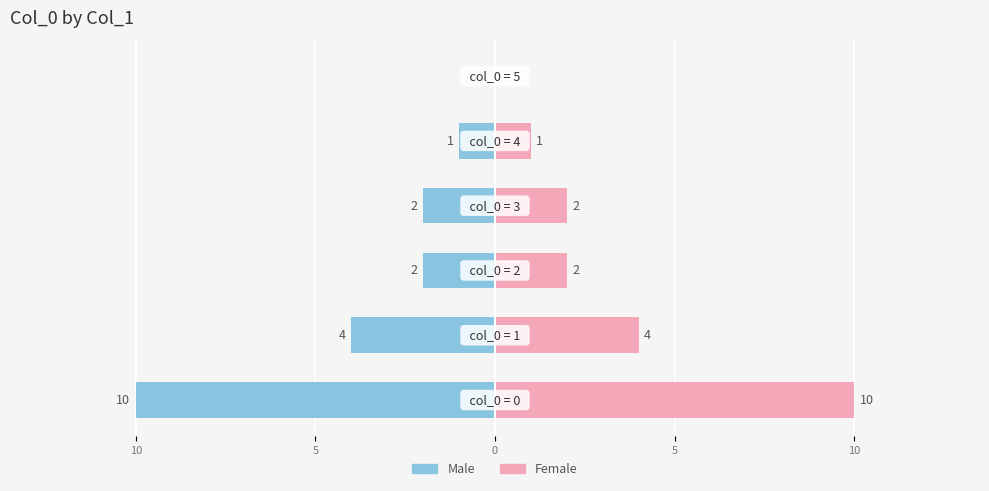

What are all the series names shown in the legend?

Male, Female